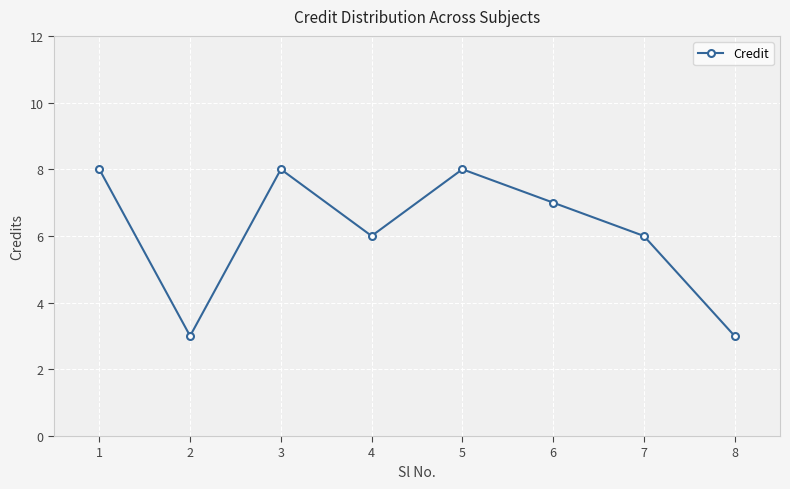

Does the chart have visible grid lines?

Yes